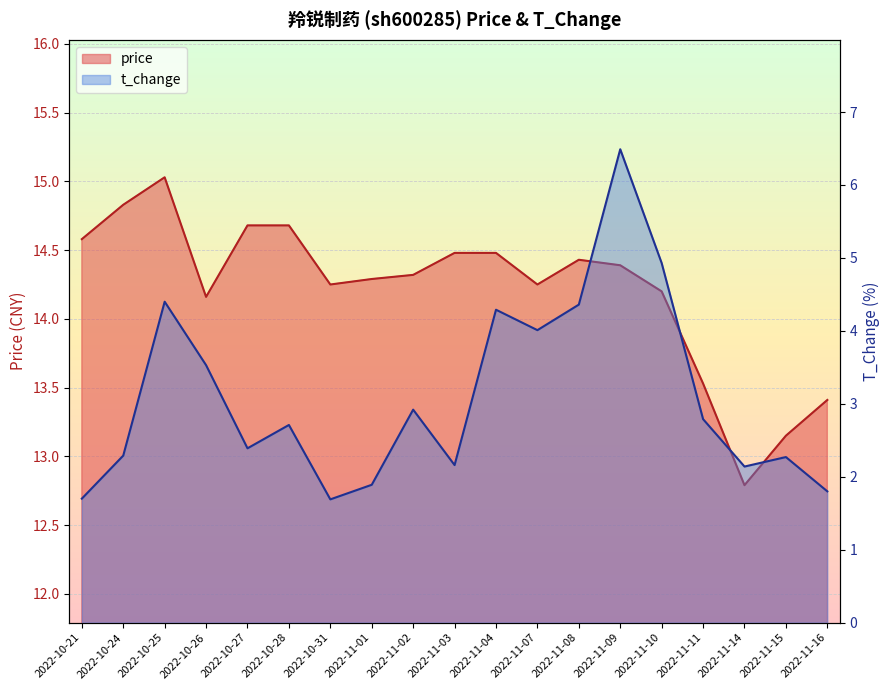

Which series has the largest range (max minus min)?

t_change